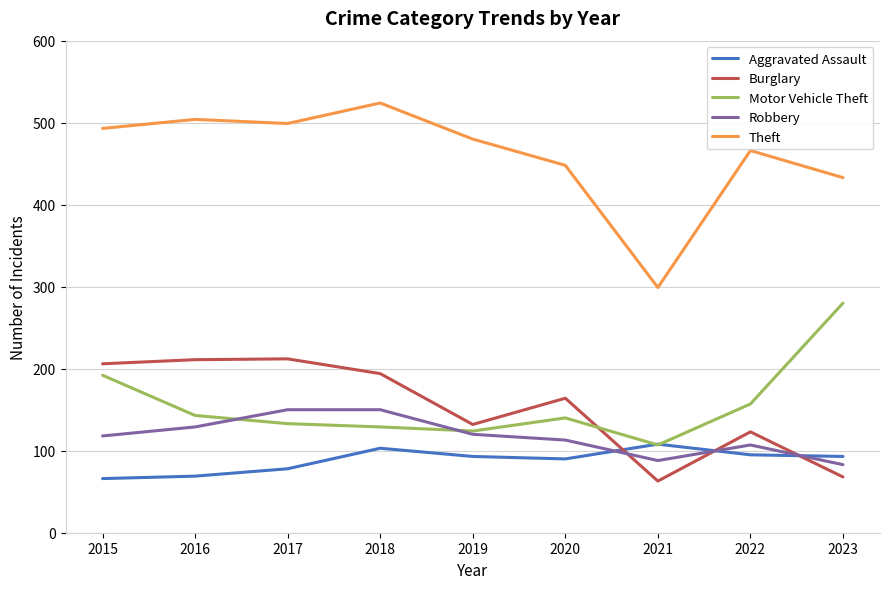

The value of Burglary at 2022 is 218. True or false?

False